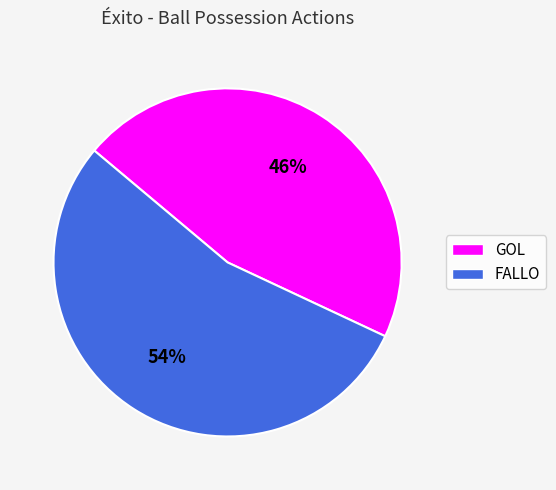

How many segments does this pie chart have?

2